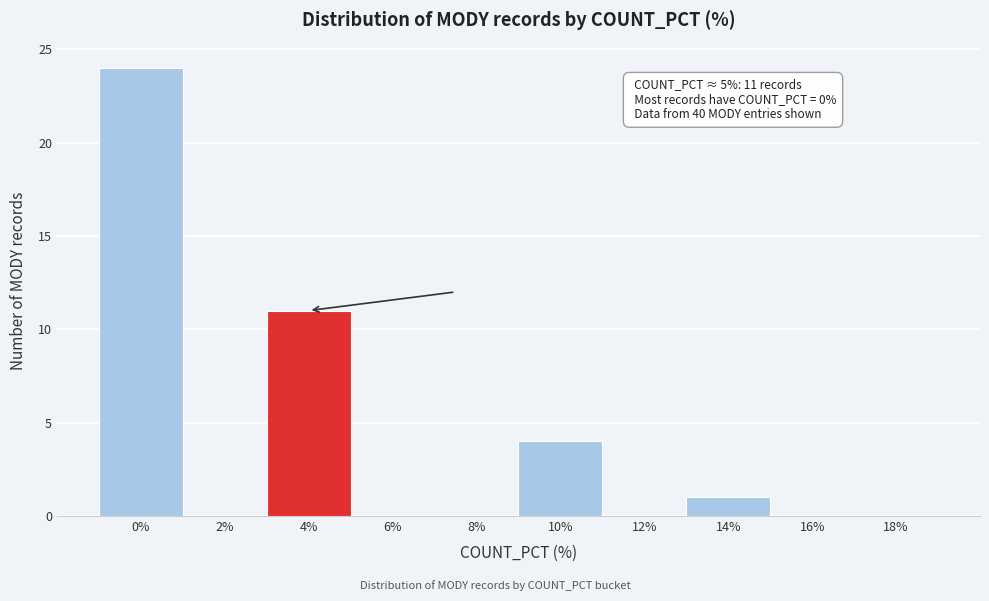

Reading left to right, list all the values displayed in this chart.

0%=24	2%=0	4%=11	6%=0	8%=0	10%=4	12%=0	14%=1	16%=0	18%=0